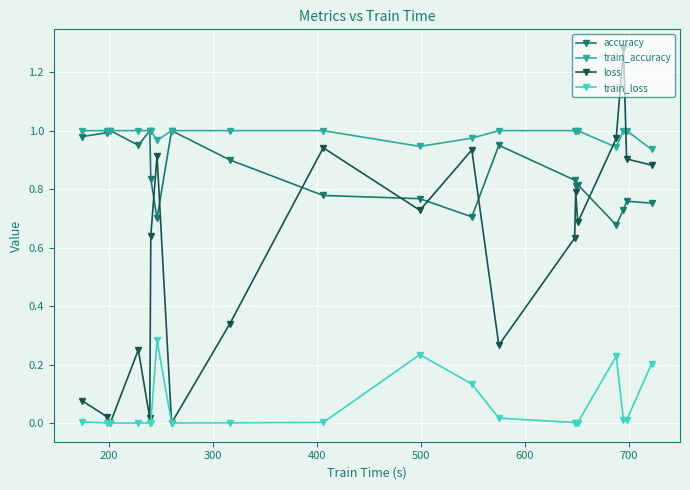

How many intersections are there between train_accuracy and loss?

2